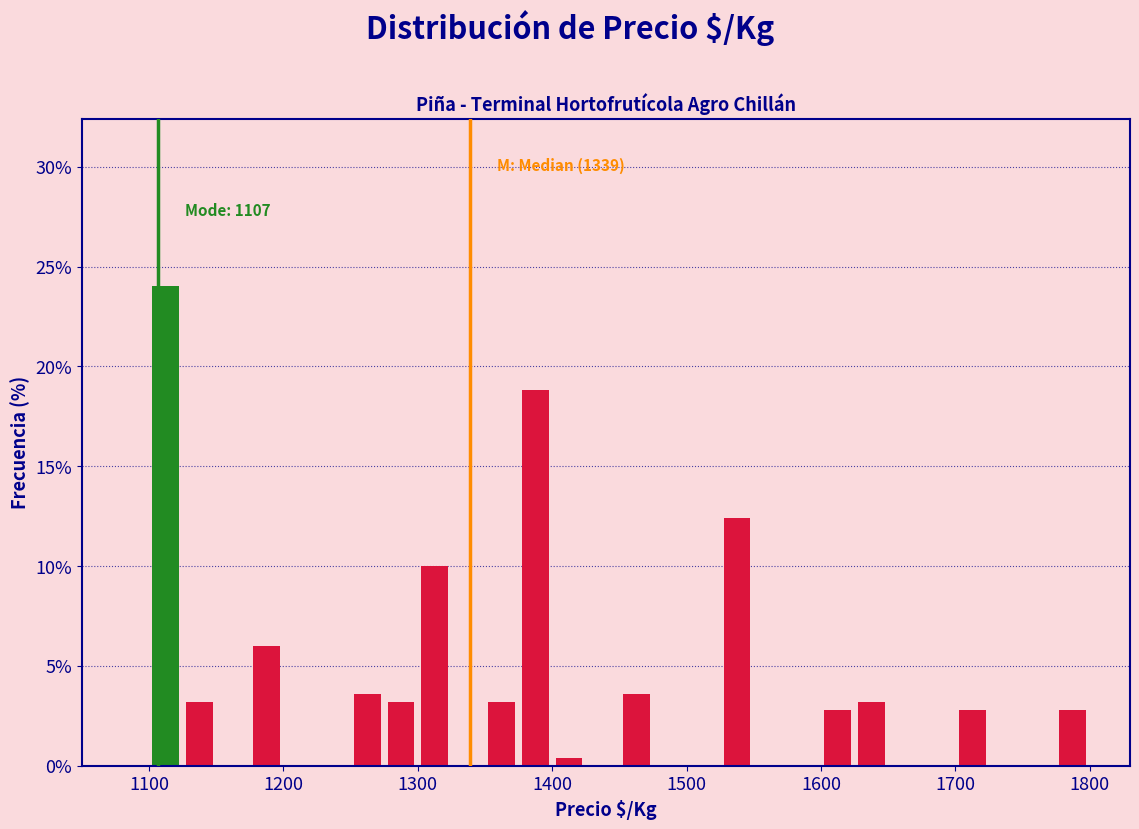

Around what value on the x-axis is the tallest bar? Give the approximate position of its centre, as read against the axis.

1110